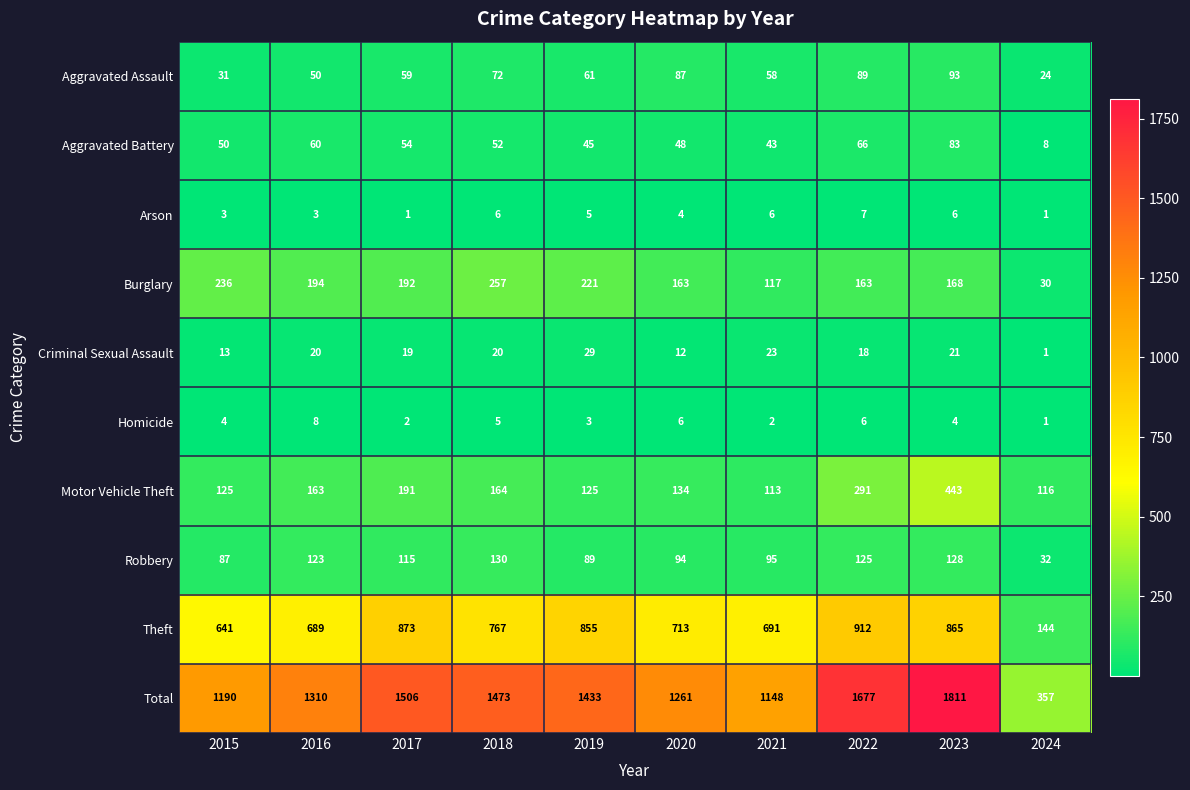

Is it true that Motor Vehicle Theft equals 73 at 2018?

False